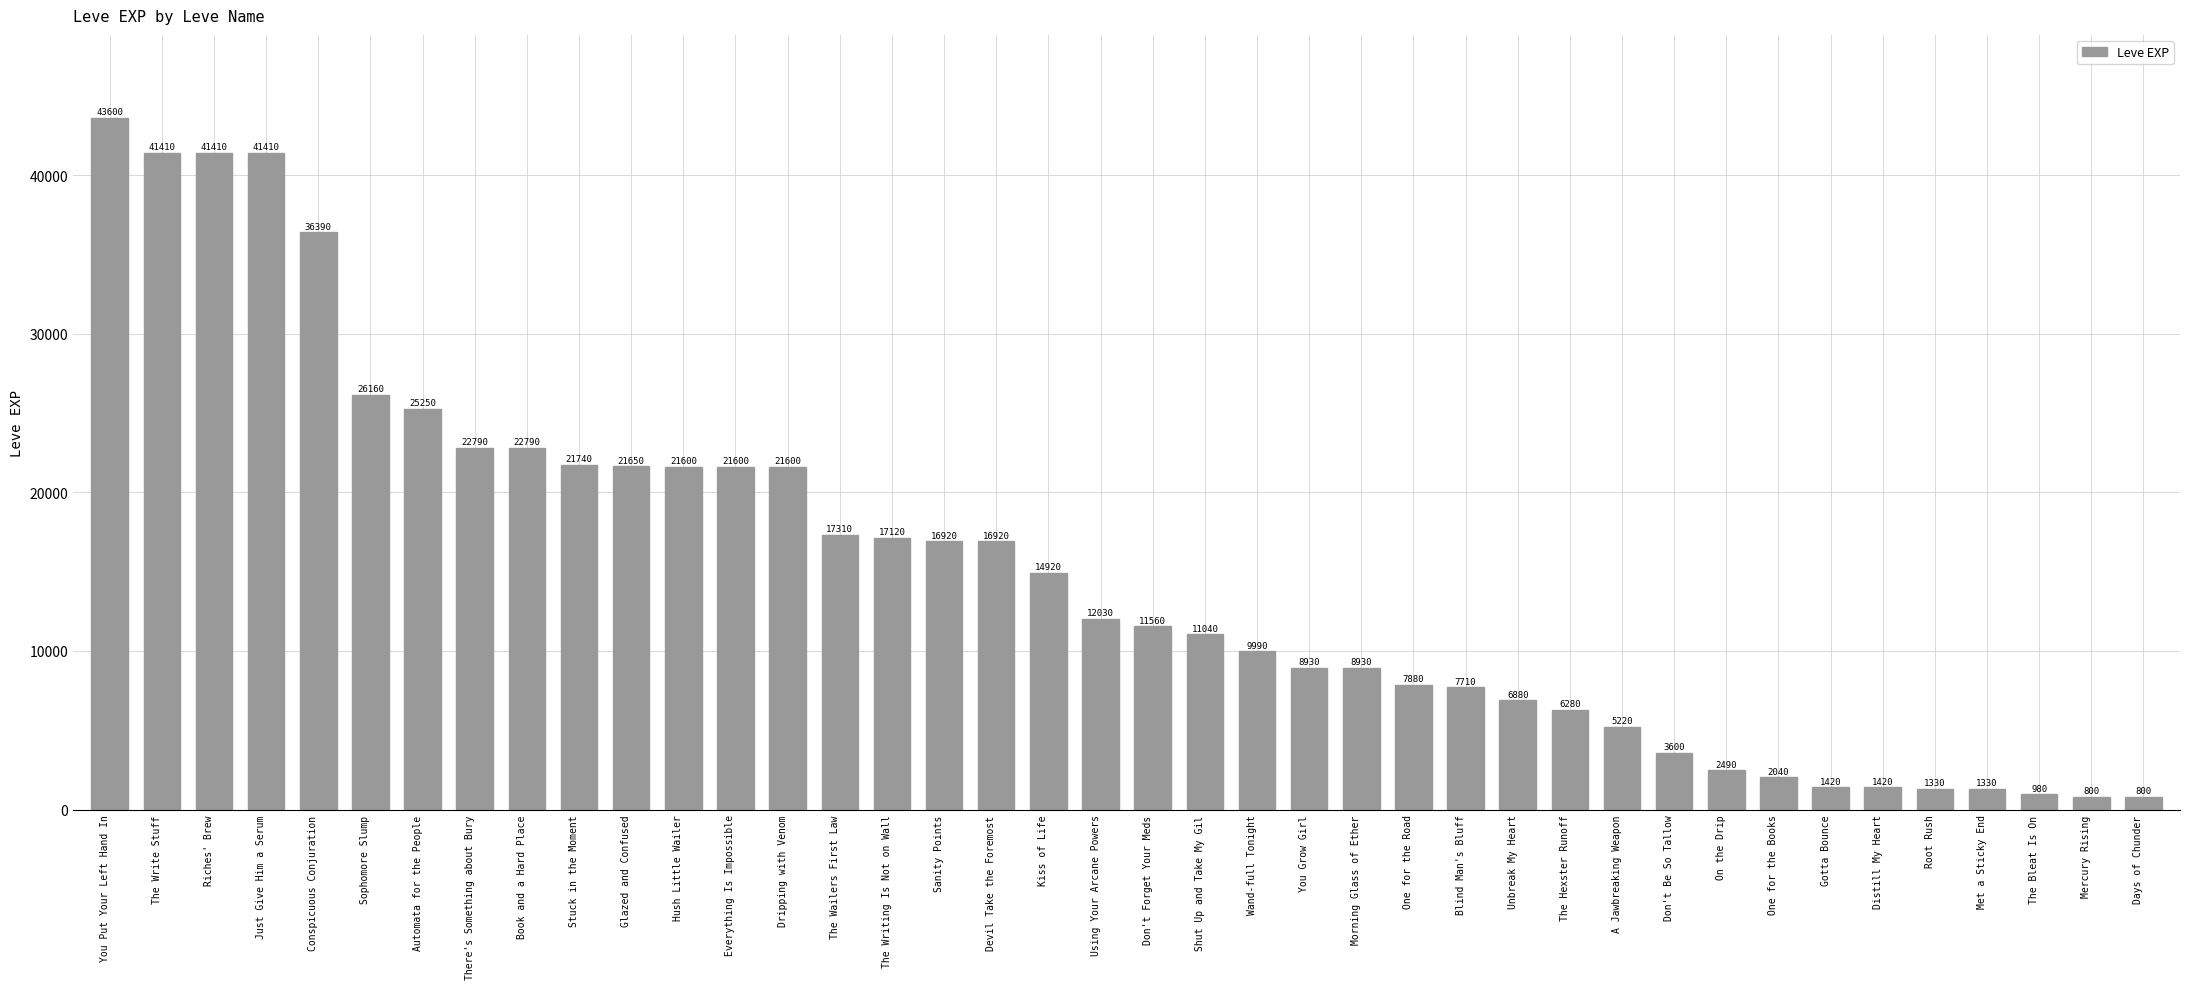

At which label does the data first exceed 12030?

You Put Your Left Hand In